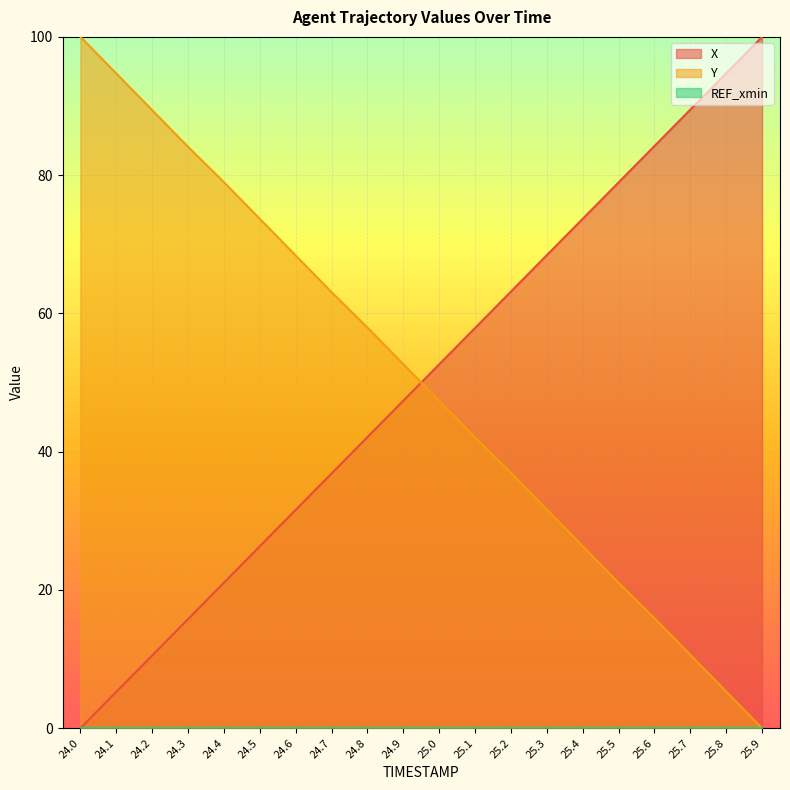

Read the X value at 25.7.

89.5